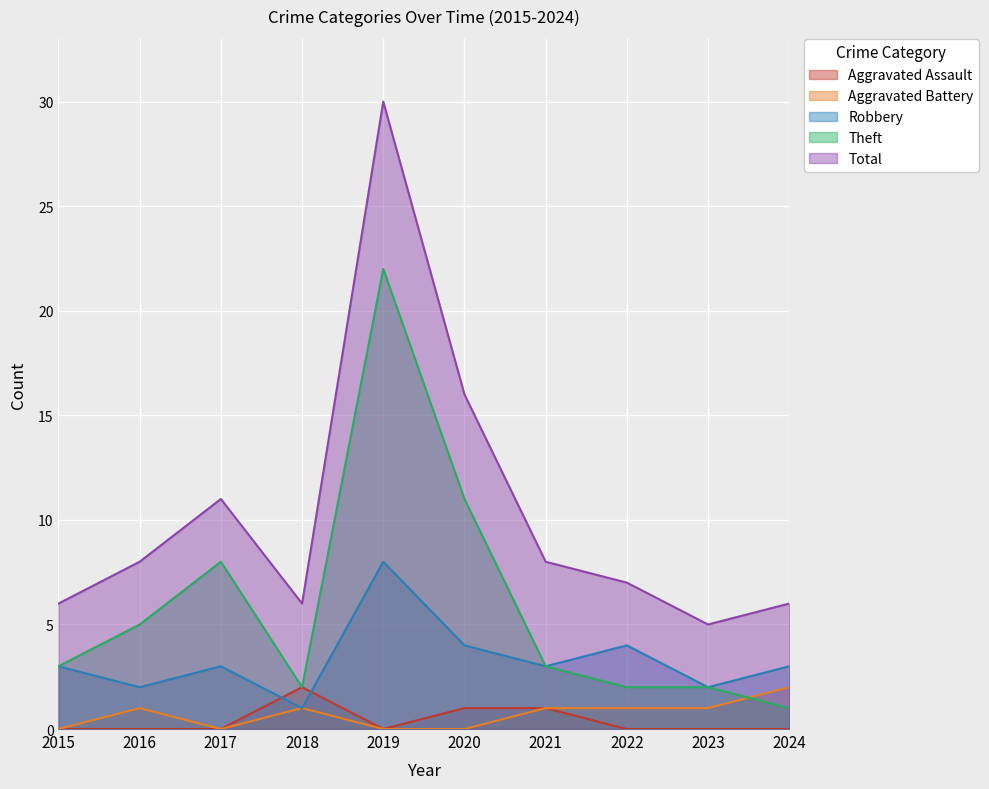

What is the difference between the Aggravated Assault values at 2024 and 2021?

1